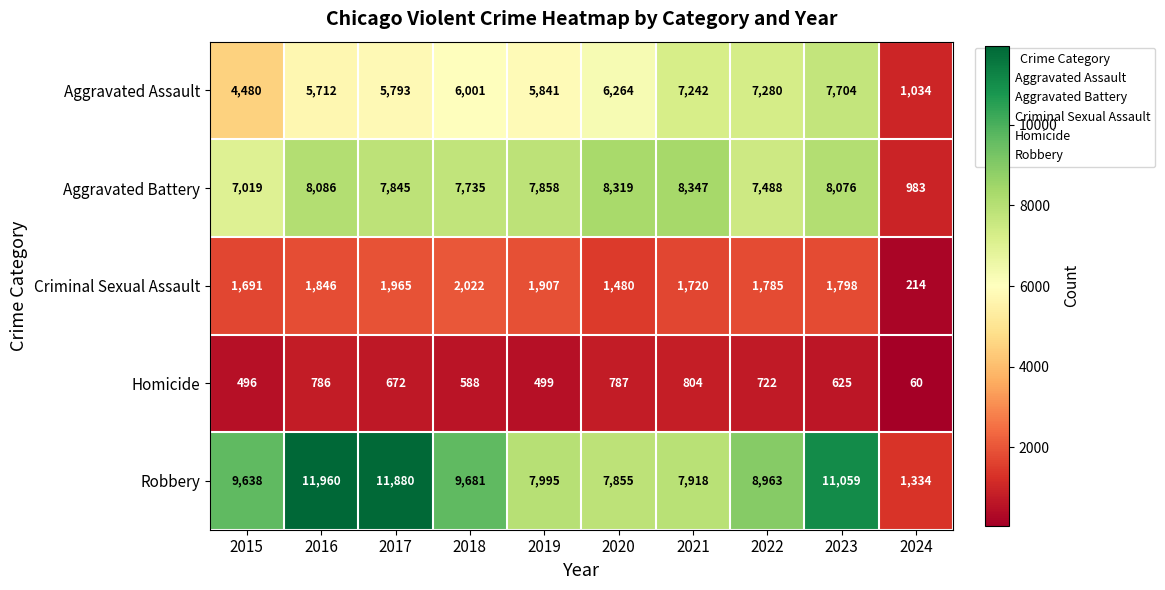

Rank the series at 2018 from lowest to highest value.

Homicide, Criminal Sexual Assault, Aggravated Assault, Aggravated Battery, Robbery